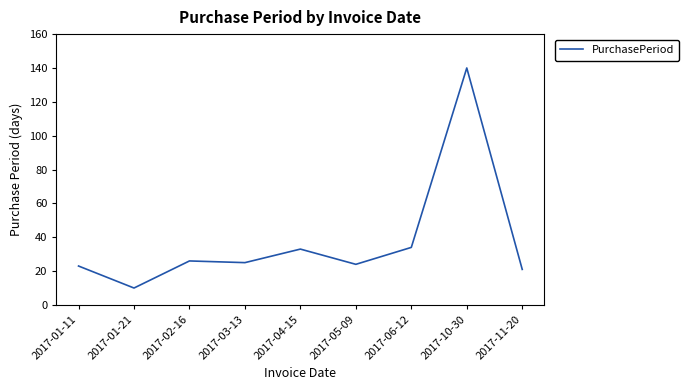

What is the difference between the values at 2017-06-12 and 2017-03-13?

9